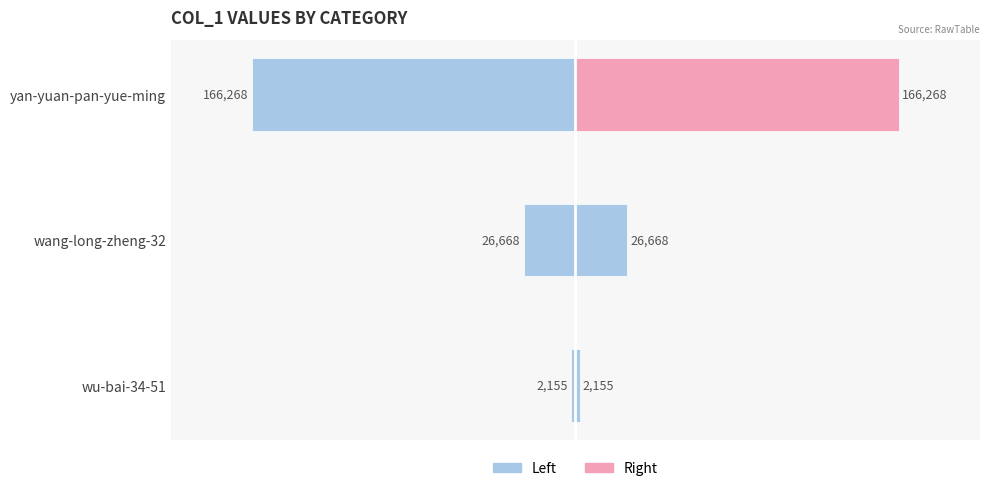

How many groups of bars are there?

3